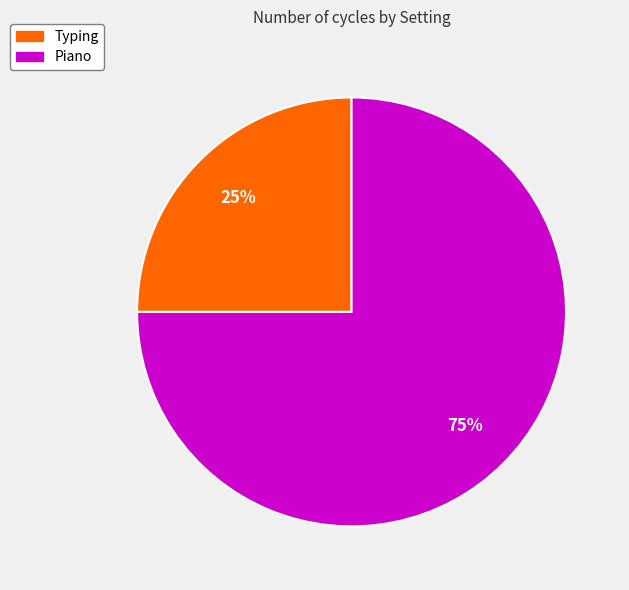

Which category has the biggest portion of the pie?

Piano